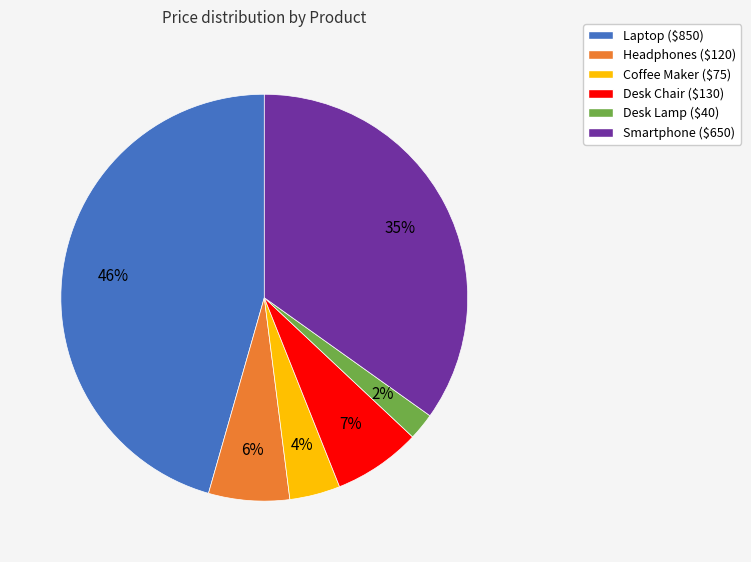

Rank the categories by value from lowest to highest.

Desk Lamp, Coffee Maker, Headphones, Desk Chair, Smartphone, Laptop